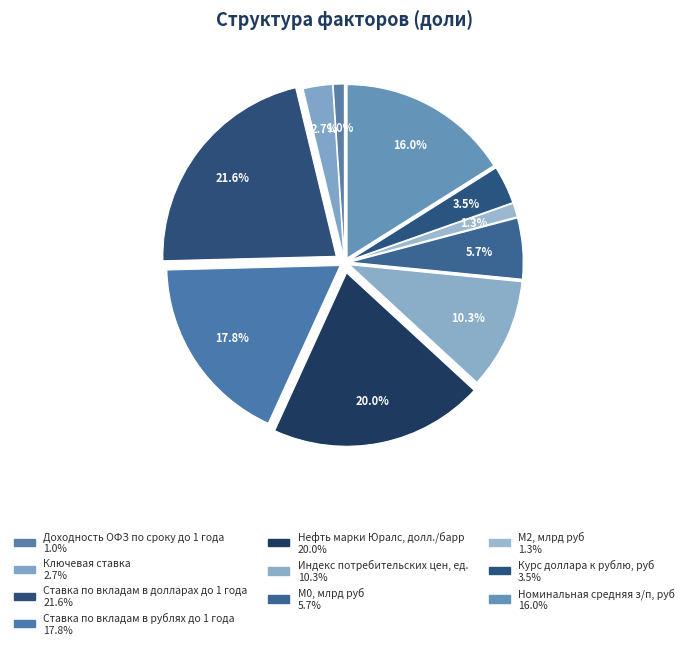

The Нефть марки Юралс, долл./барр slice represents 20% of the pie. True or false?

True